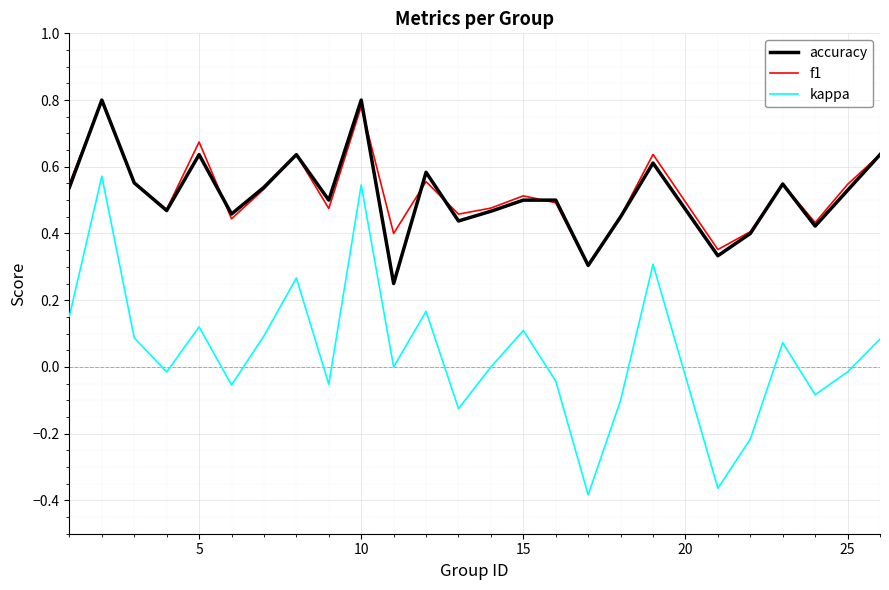

Which series has the largest range (max minus min)?

kappa